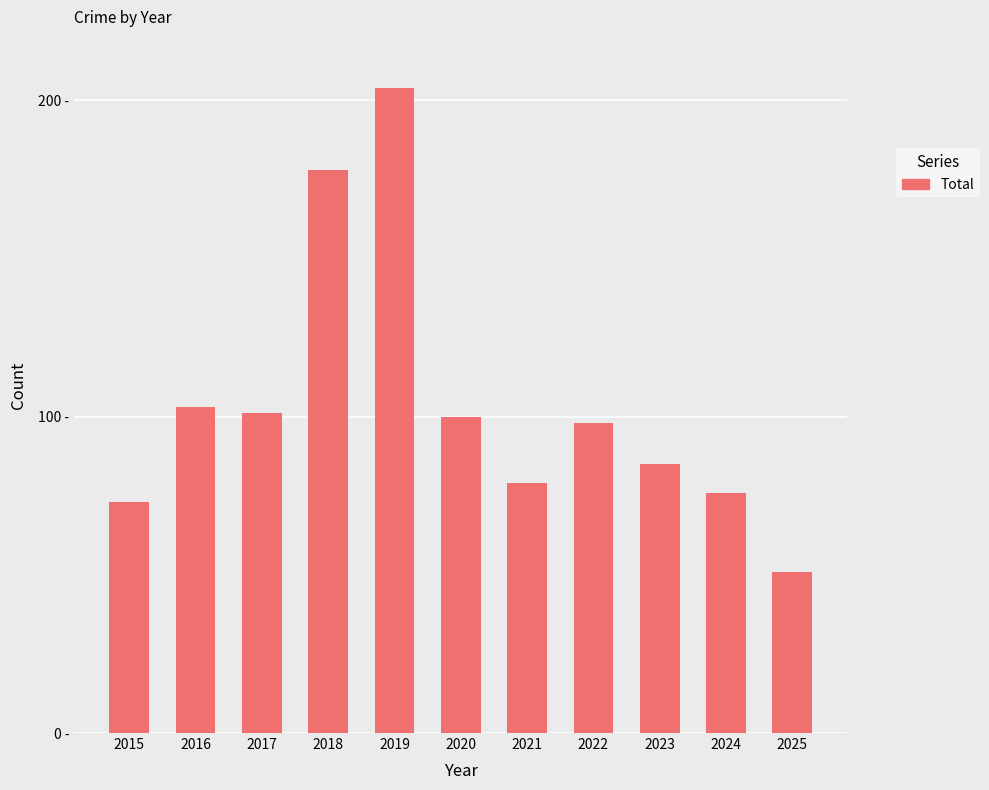

True or false: the data shows 42 at 2017.

False